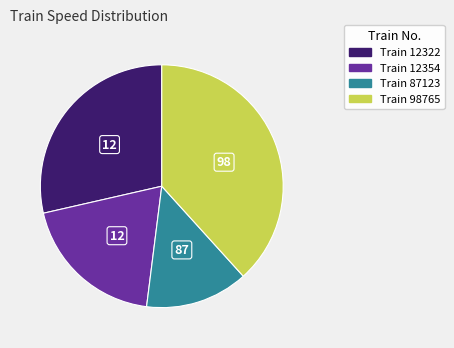

Count the number of slices in the pie.

4